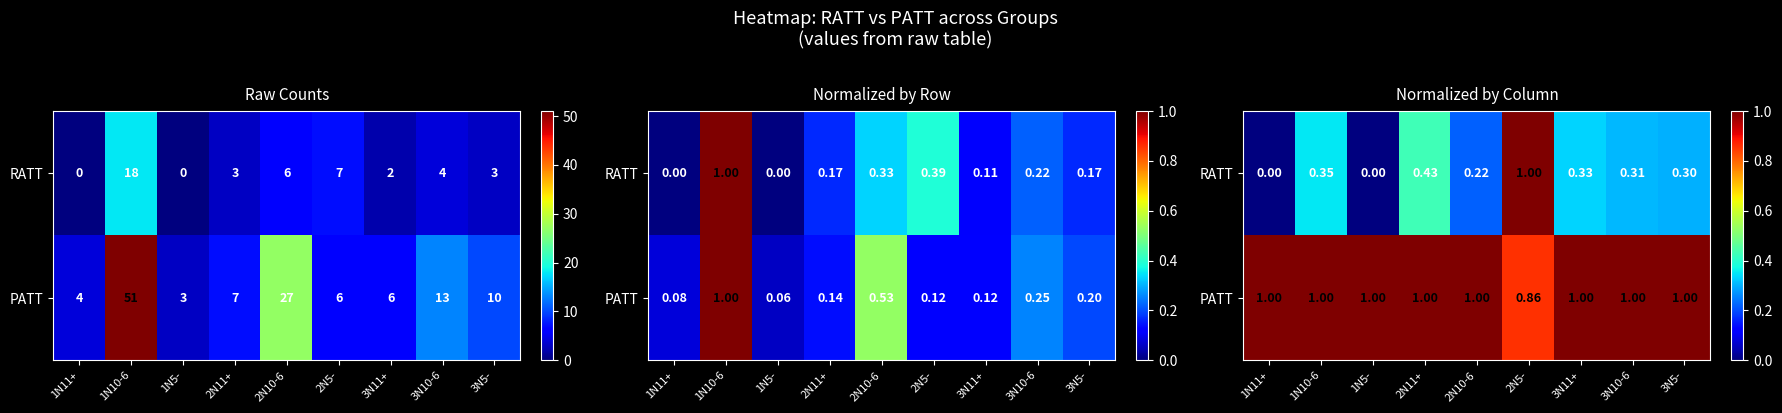

The value of RATT at 2N11+ is 0.4. True or false?

True